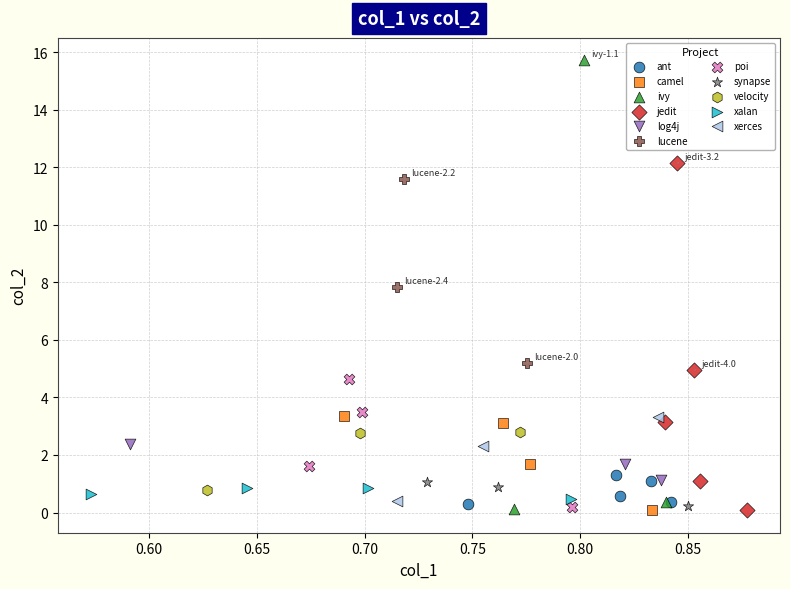

What are all the series names shown in the legend?

ant, camel, ivy, jedit, log4j, lucene, poi, synapse, velocity, xalan, xerces